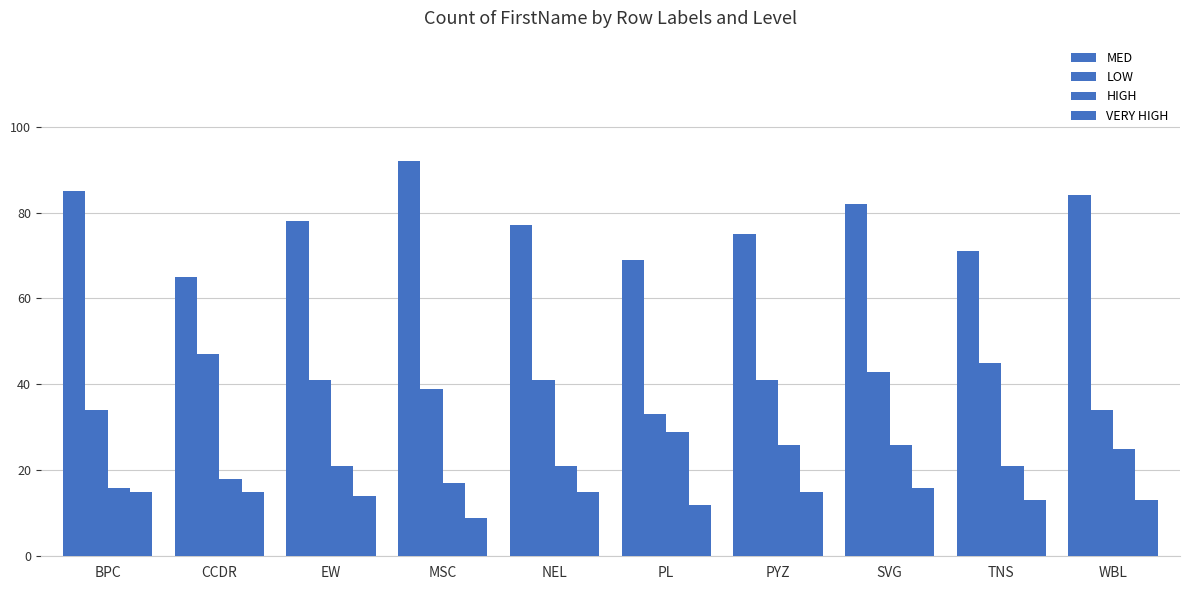

How many groups of bars are there?

10